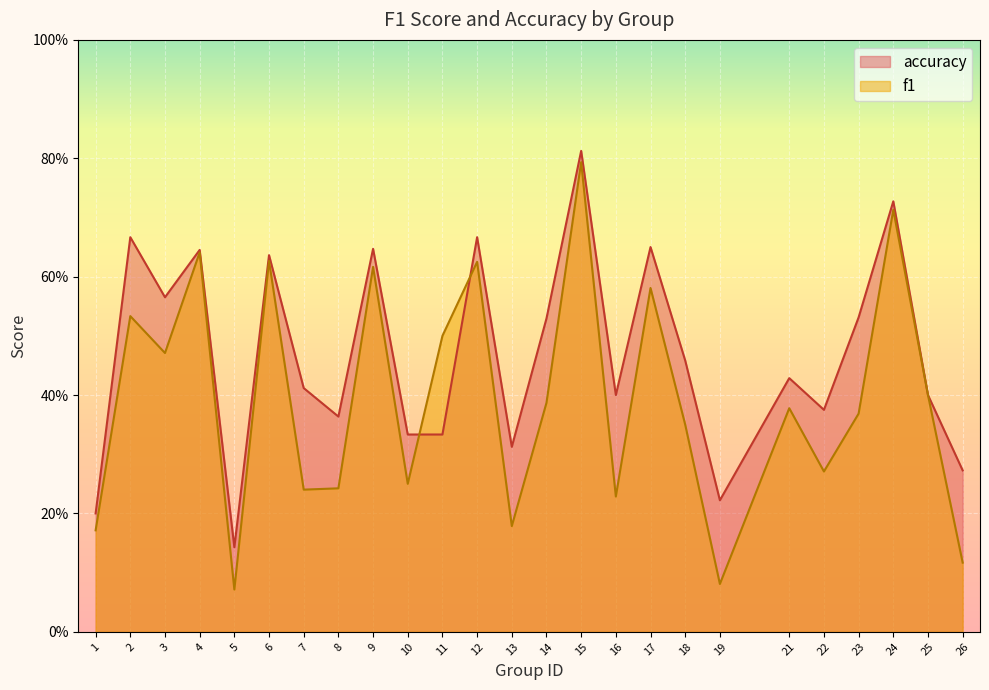

How many intersections are there between accuracy and f1?

2